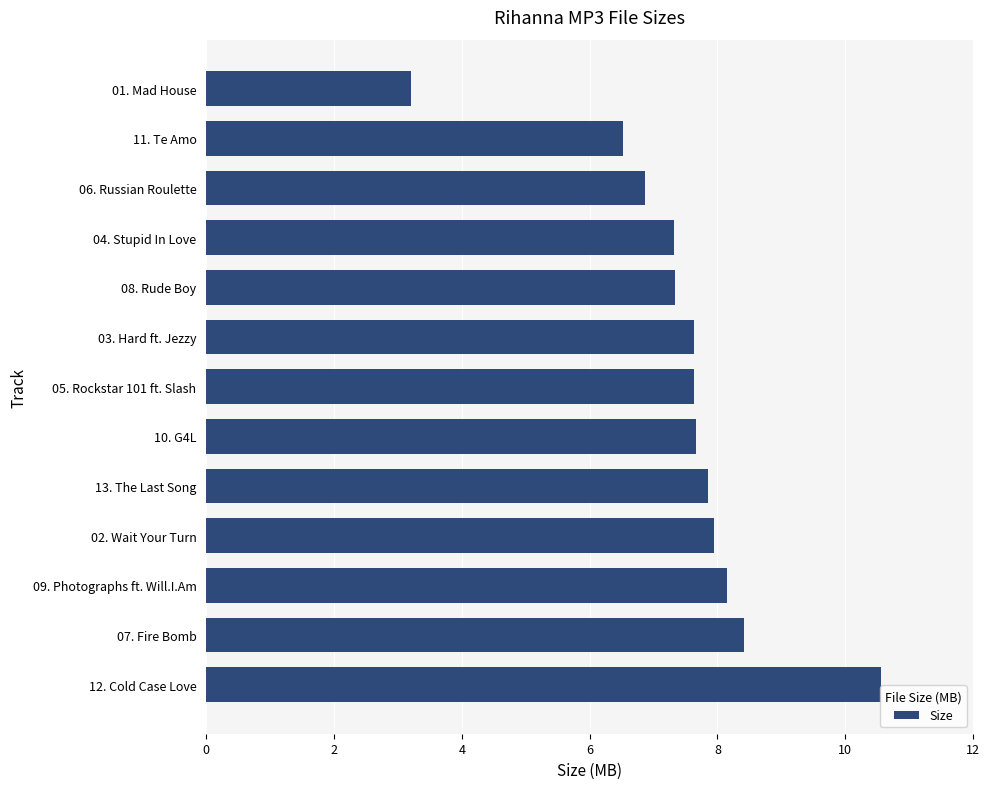

What is the sum of all values?

97.1